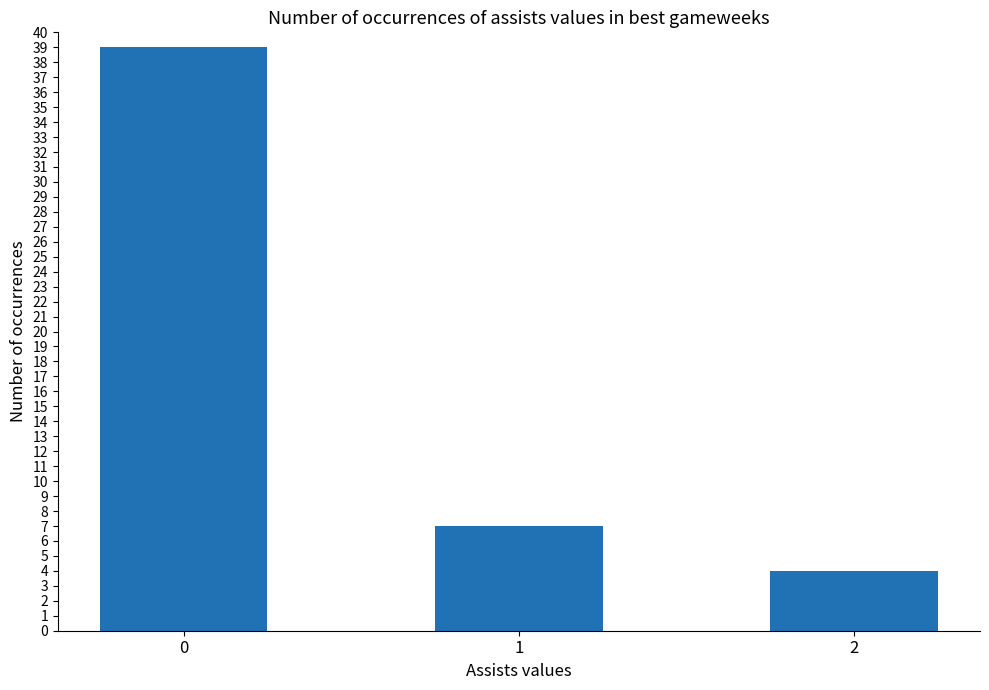

Reading left to right, transcribe all the data shown in this chart.

39	7	4